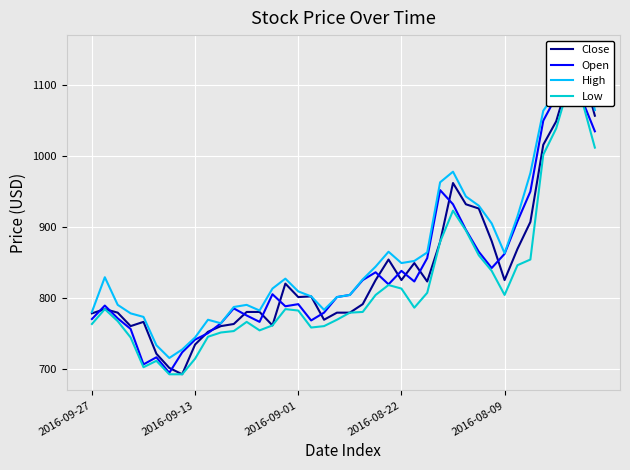

At which category is the sum across all series the highest?

37